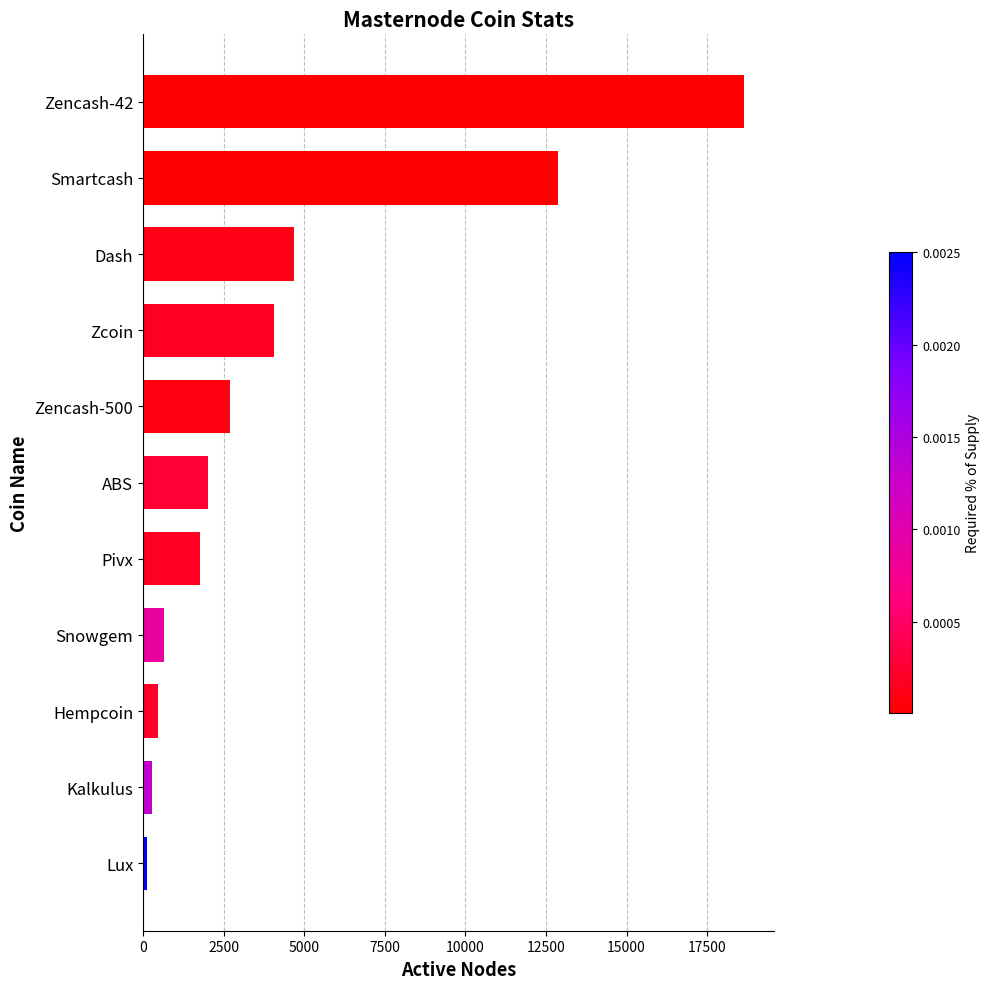

How many categories are shown in the chart?

11